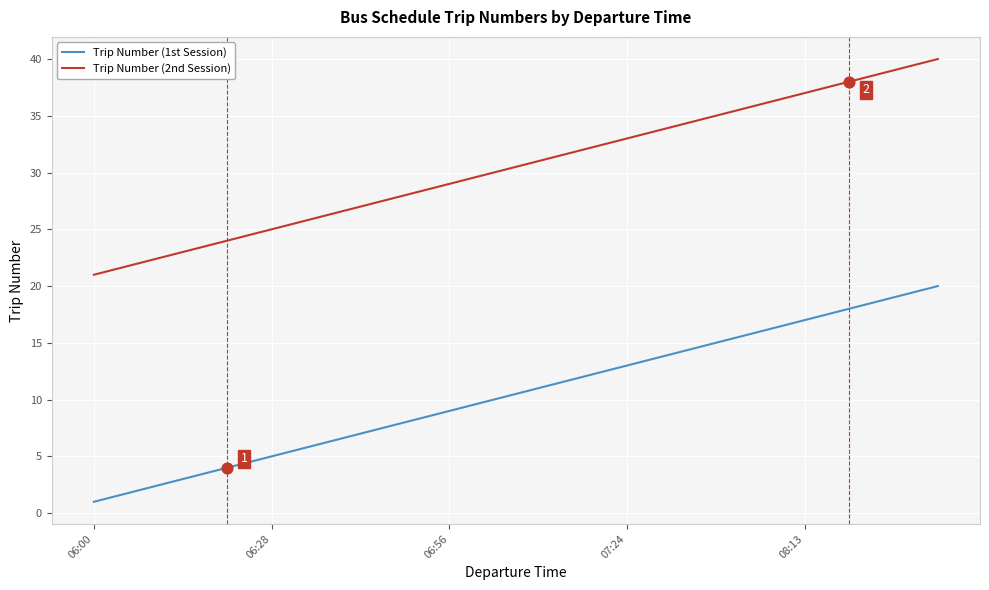

Which series has the largest total across all categories?

Trip Number (2nd Session)